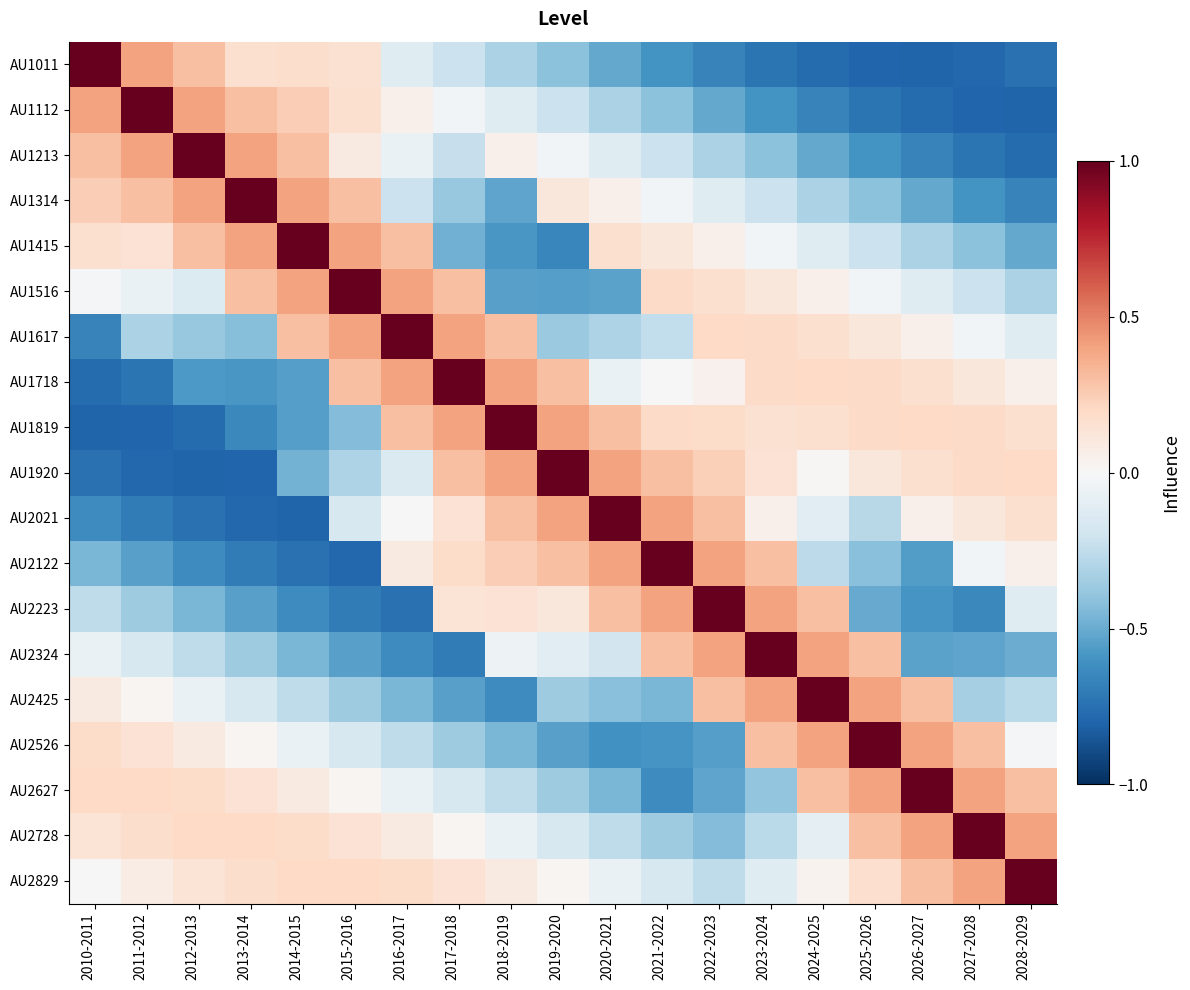

What is the smallest value displayed?

-0.8